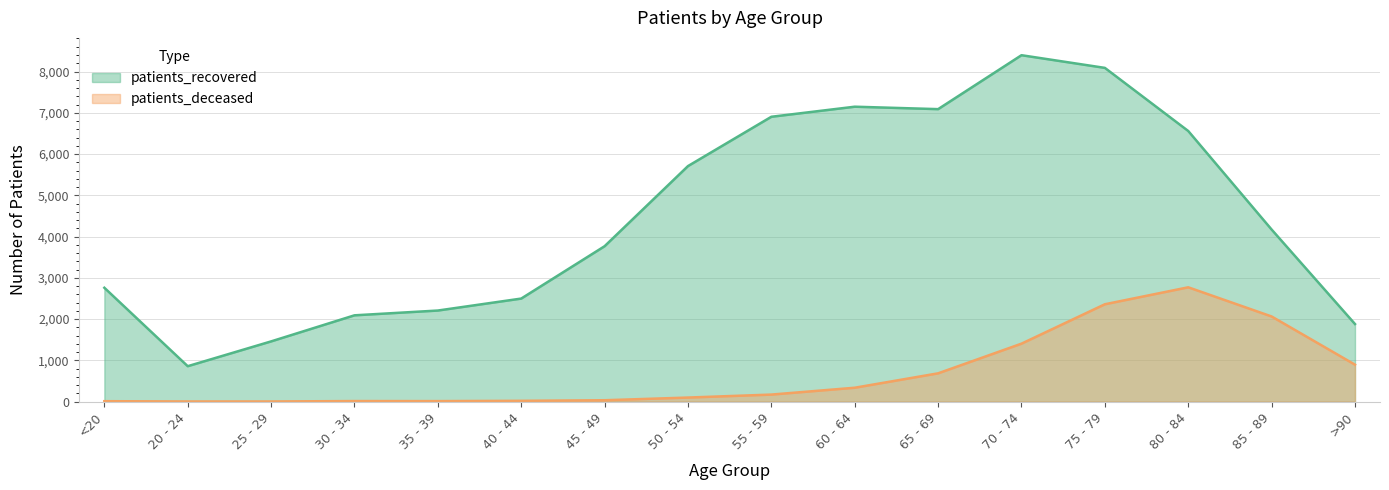

What are all the series names shown in the legend?

patients_recovered, patients_deceased